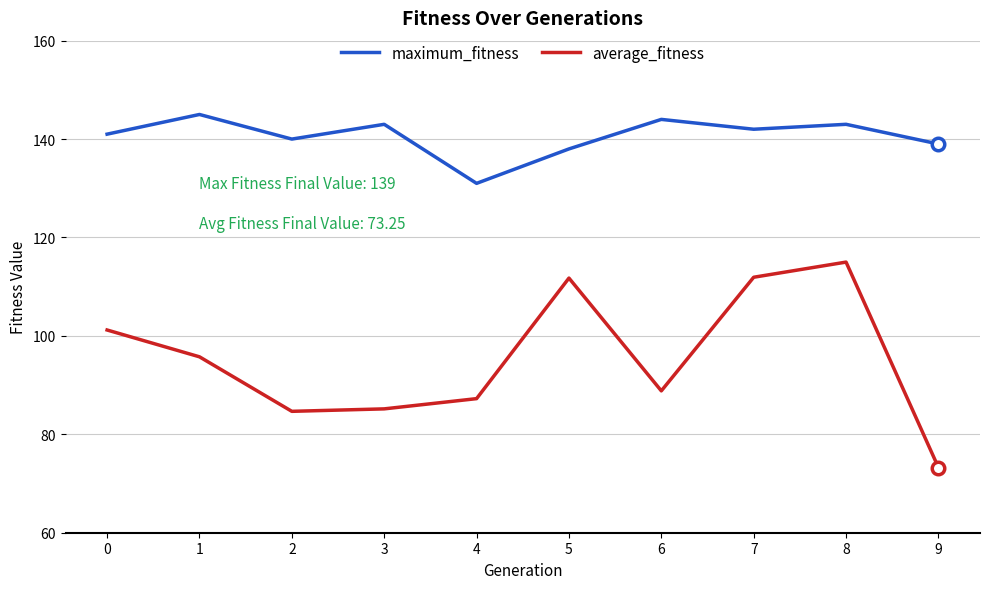

What is the difference between the highest and lowest values at 7?

30.1